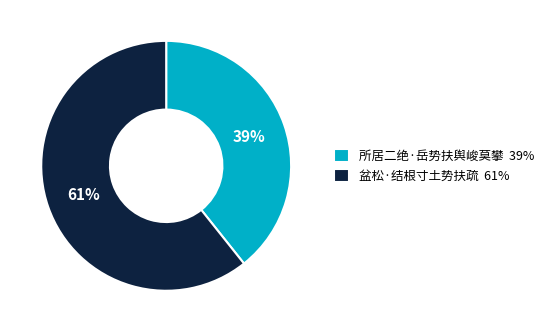

Is 所居二绝·岳势扶舆峻莫攀 the majority of the pie?

No